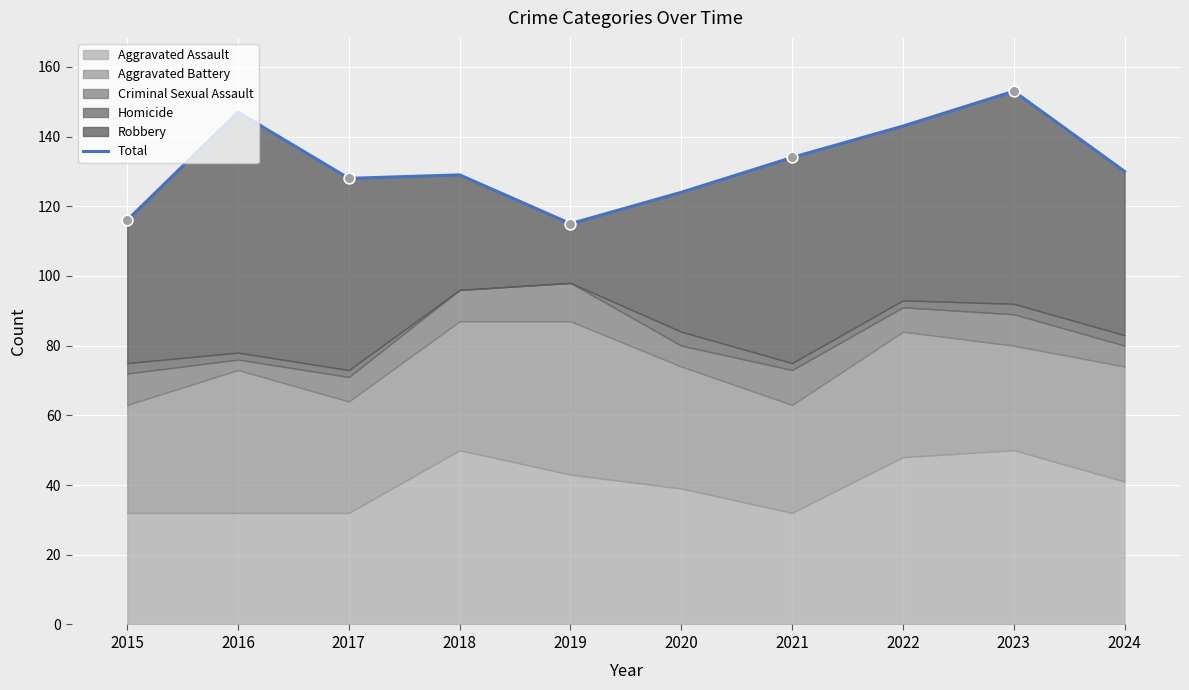

What is the change in value from 2015 to 2019?

-1